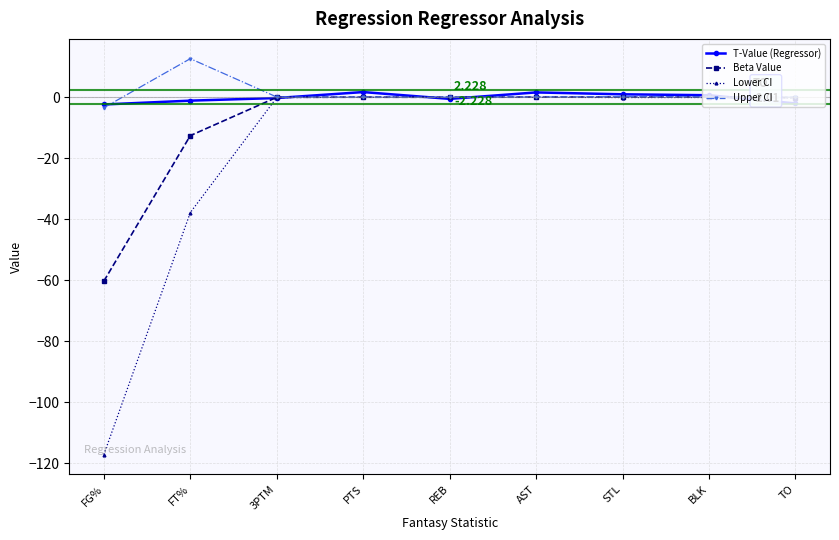

Is it true that Upper CI equals 0.1 at AST?

True